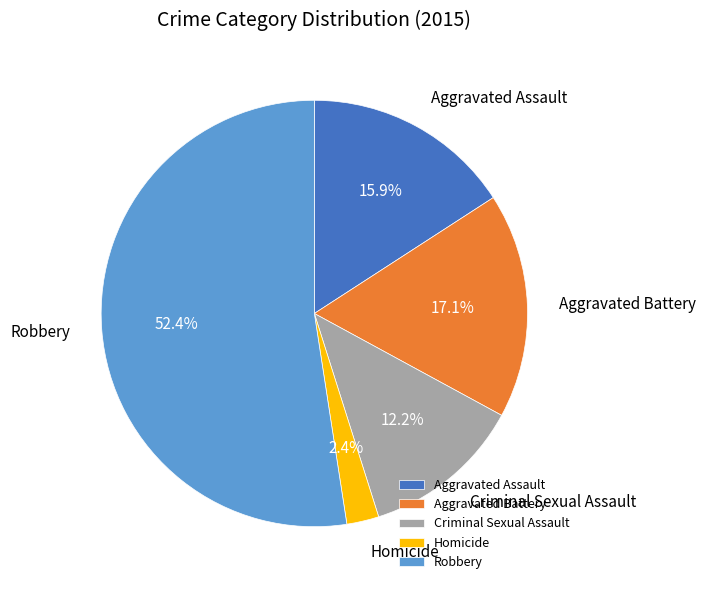

How much of the chart is everything except Homicide?

97.6%